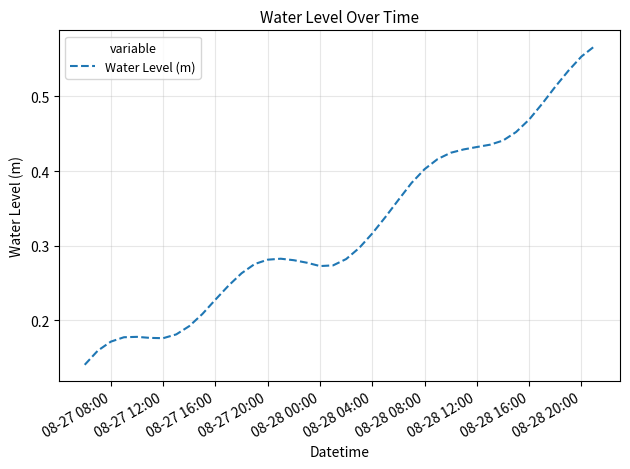

The value at 08-28 16:00 is 0.7. True or false?

False